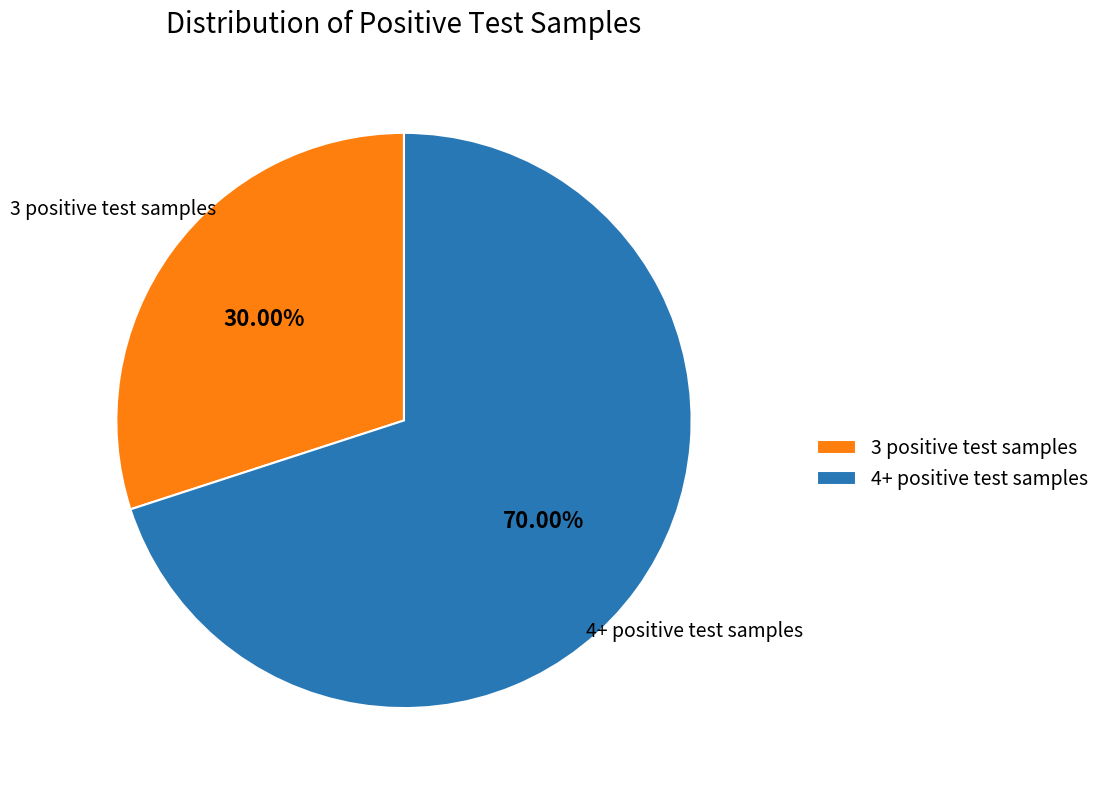

To the nearest percent, what is the difference between the largest and smallest slice percentages?

40%